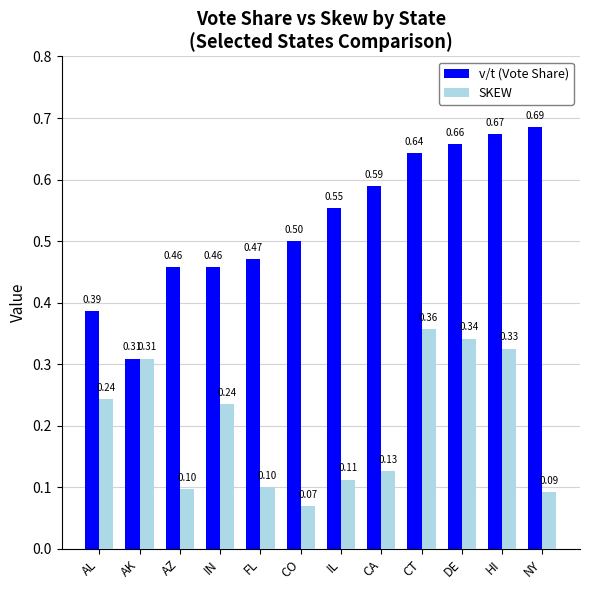

Where is v/t (Vote Share) nearest to the value 0?

AK